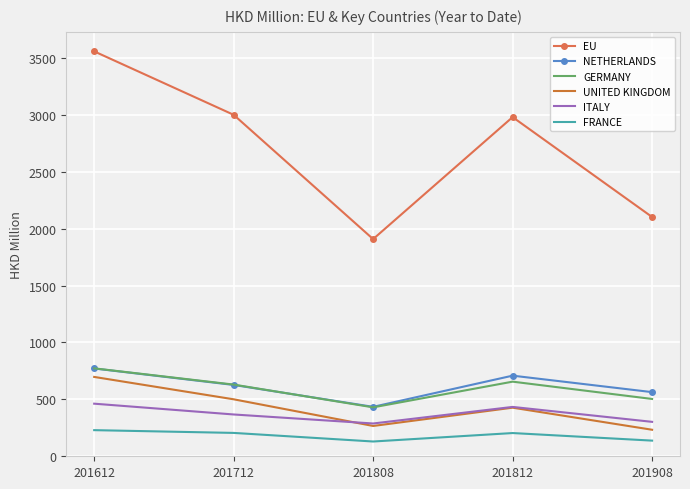

Where does the GERMANY series first go above 629?

201612